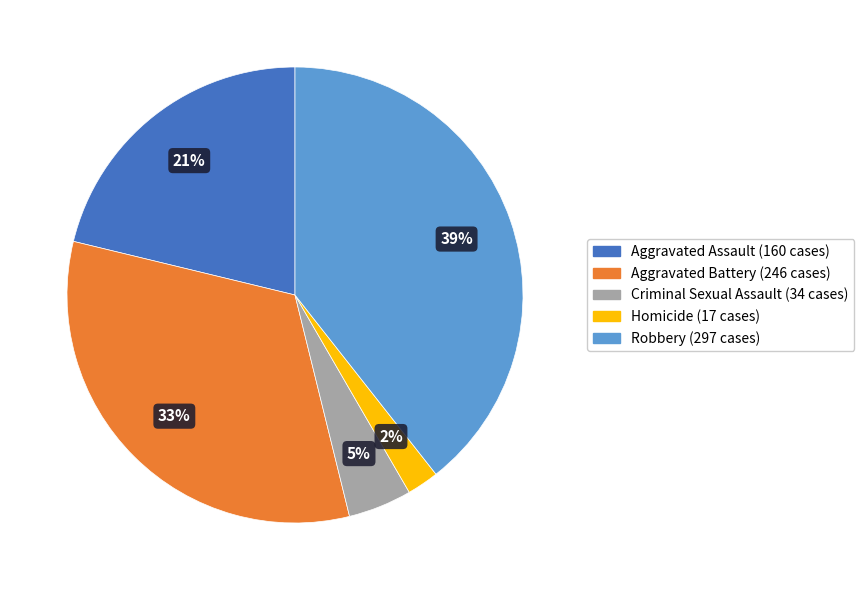

To the nearest percent, what is the combined percentage of Robbery and Criminal Sexual Assault?

44%